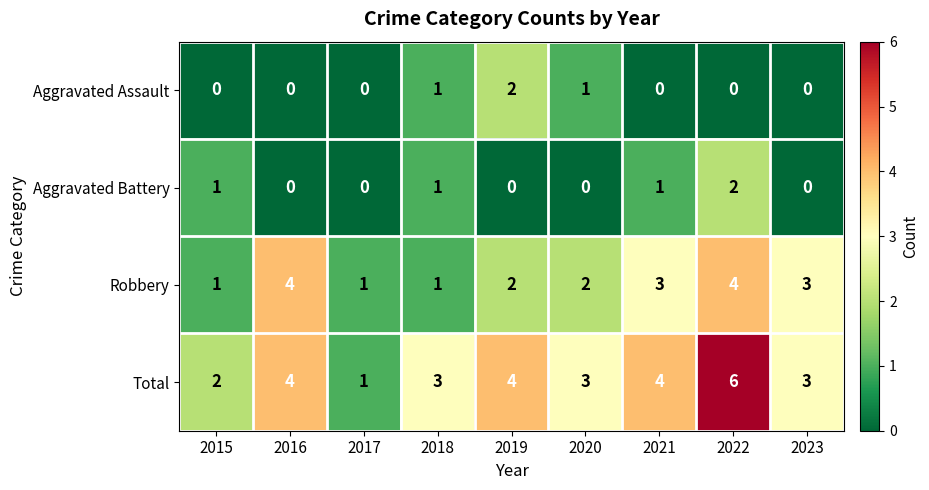

The Aggravated Assault series shows 1 at 2015. True or false?

False